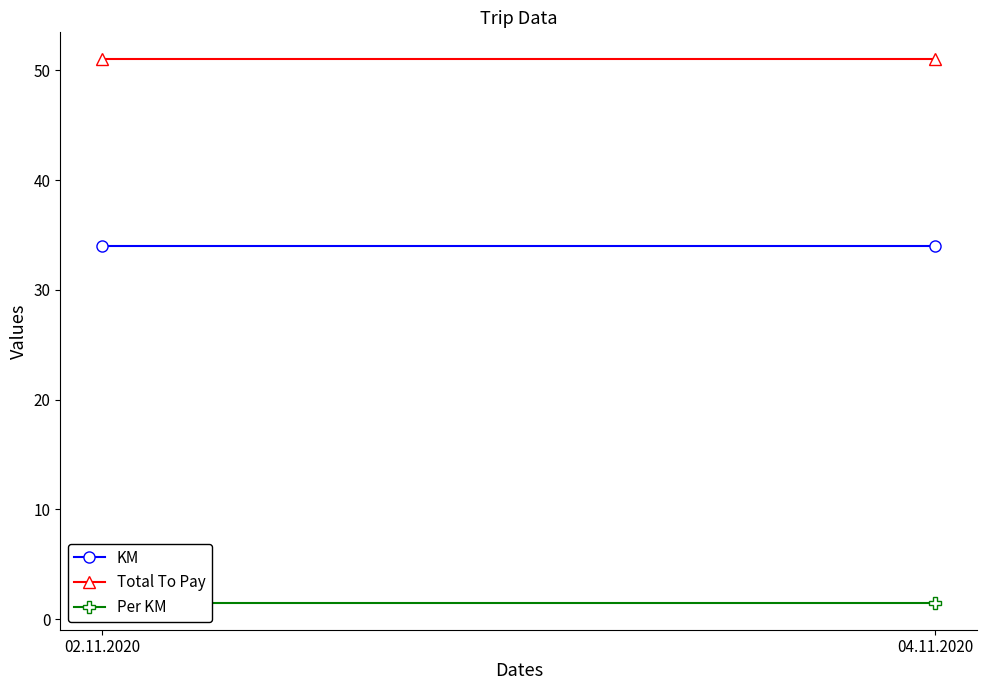

What is the total value across all series at 04.11.2020?

86.5